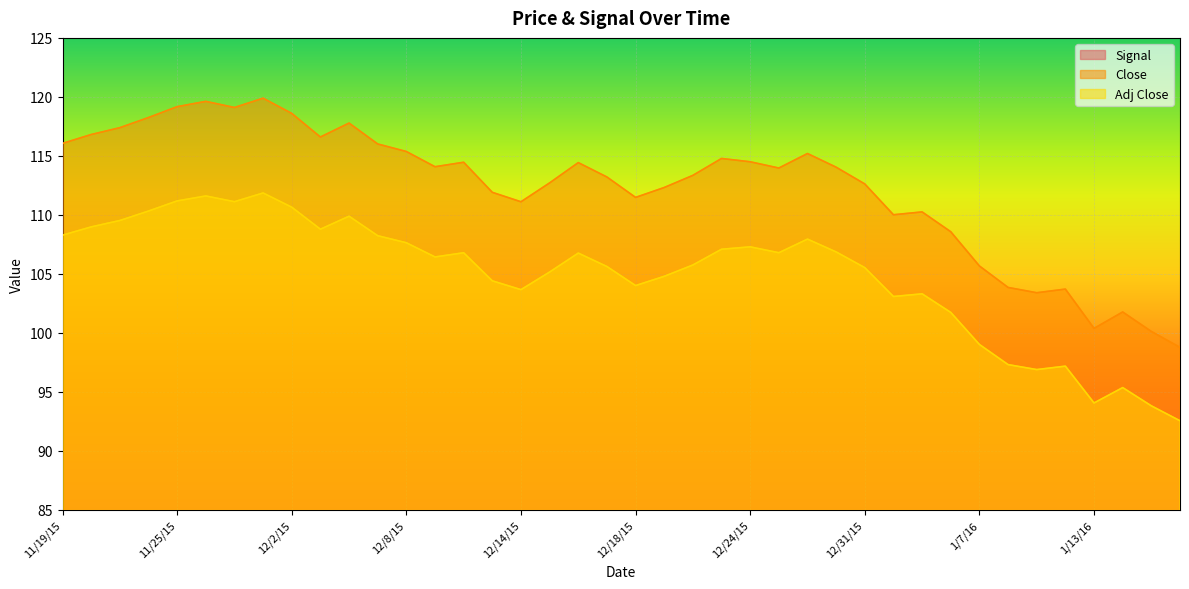

The Adj Close series shows 124.8 at 1/13/16. True or false?

False